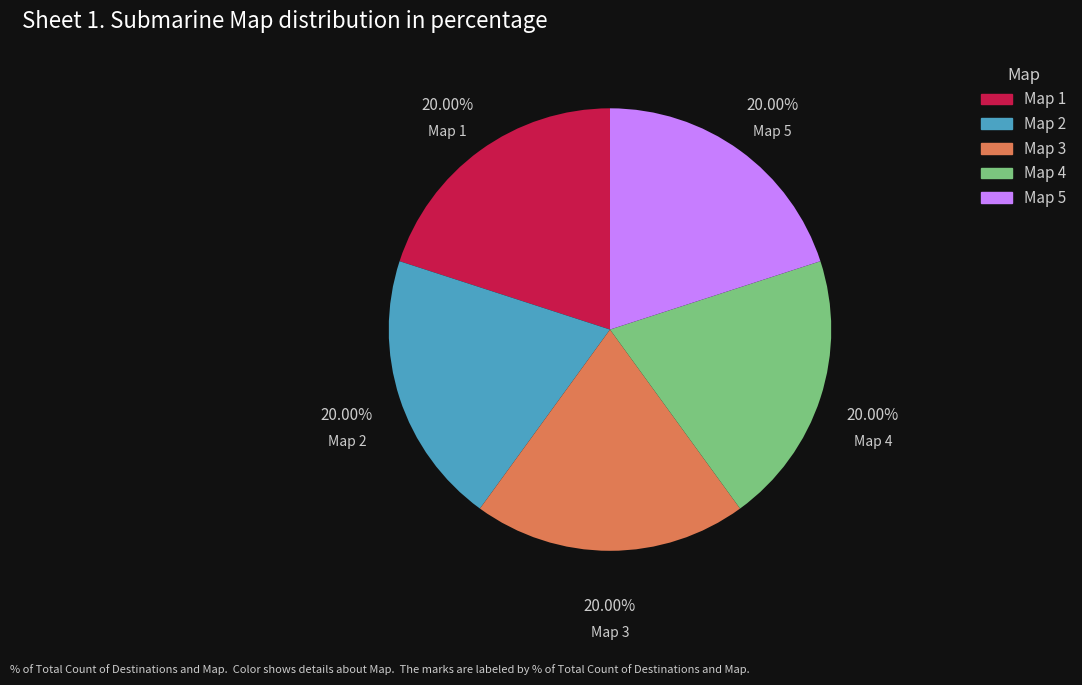

To the nearest percent, what percentage of the pie is Map 5?

20%